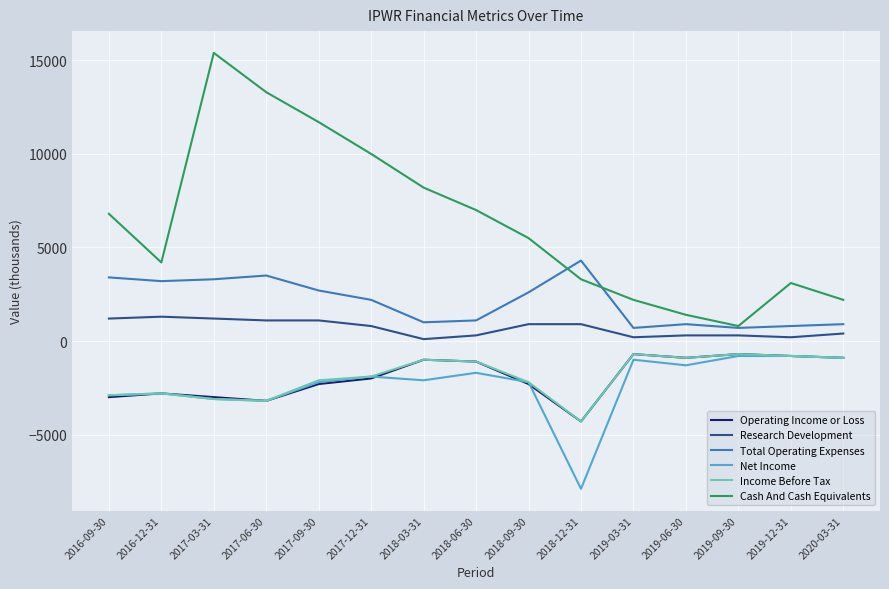

Which series changed the most between 2017-06-30 and 2017-09-30?

Cash And Cash Equivalents